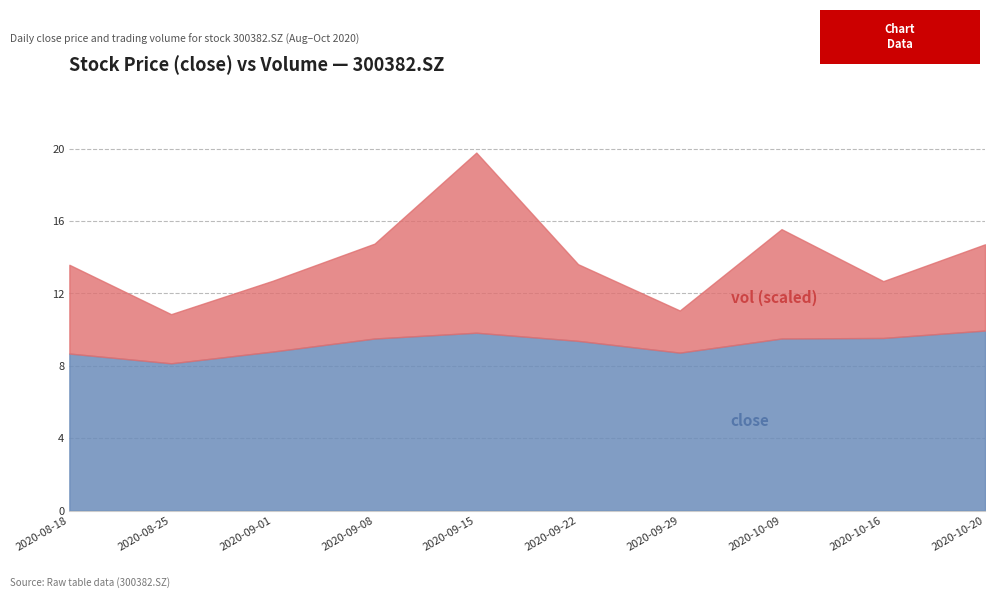

At which label is close closest to 9?

20200901